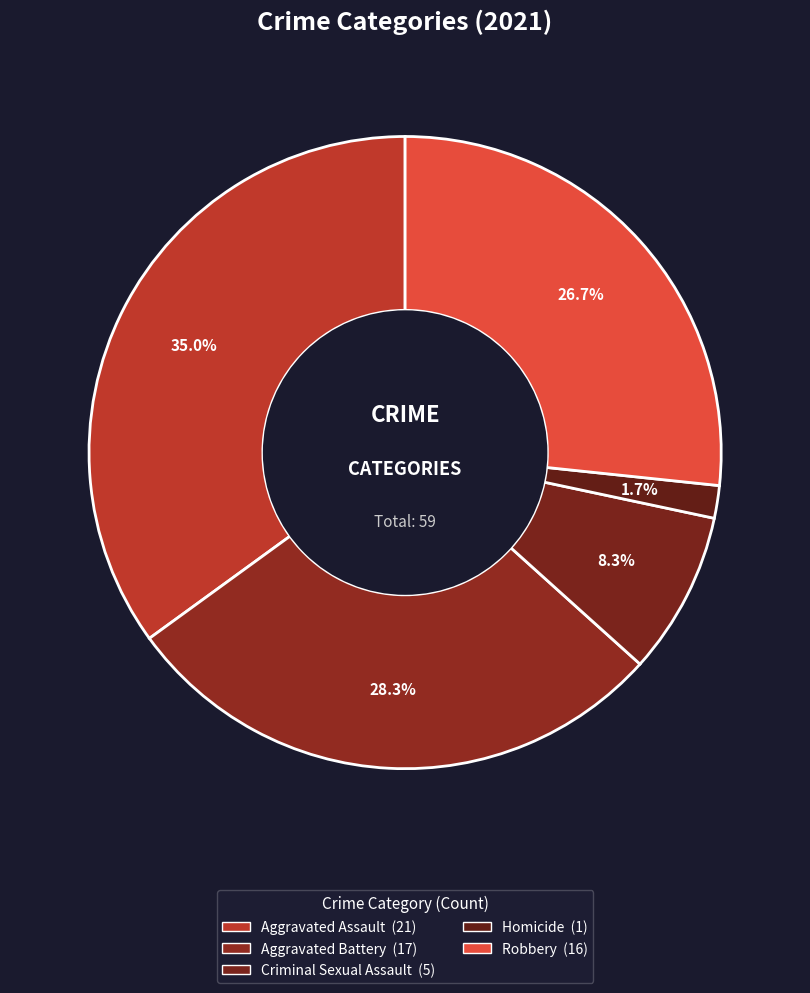

Which has a higher value, Robbery or Aggravated Battery?

Aggravated Battery